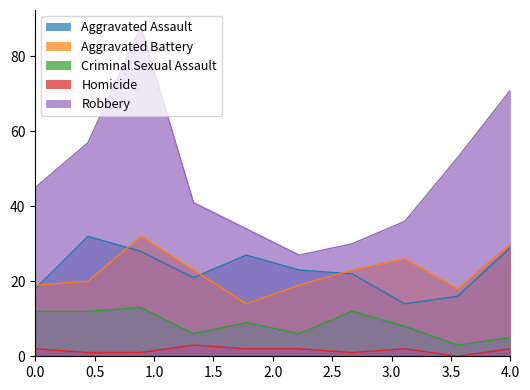

True or false: Aggravated Assault and Homicide cross at least once.

False